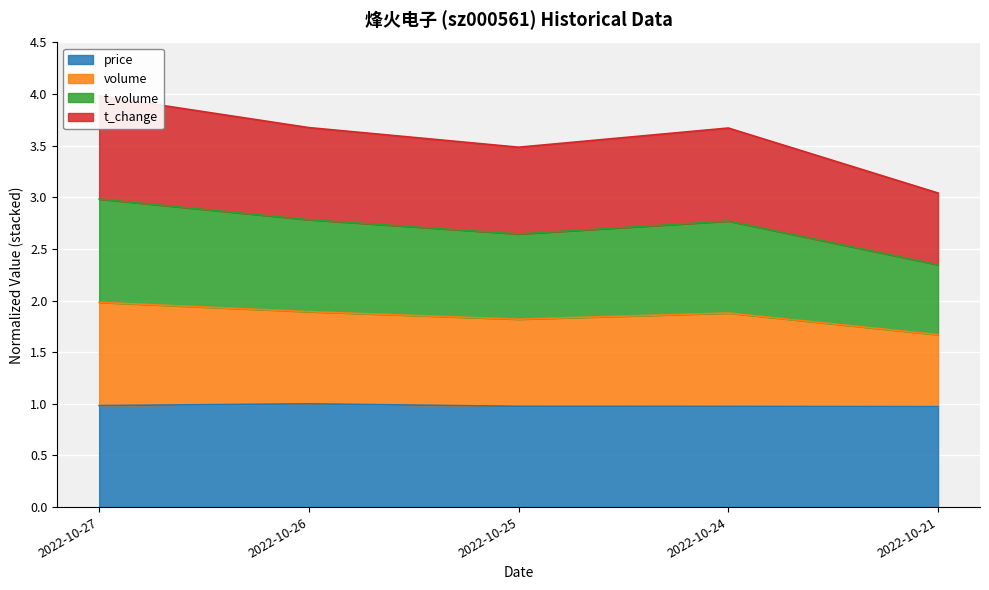

List the labels in order of price value, largest first.

2022-10-26, 2022-10-27, 2022-10-25, 2022-10-24, 2022-10-21